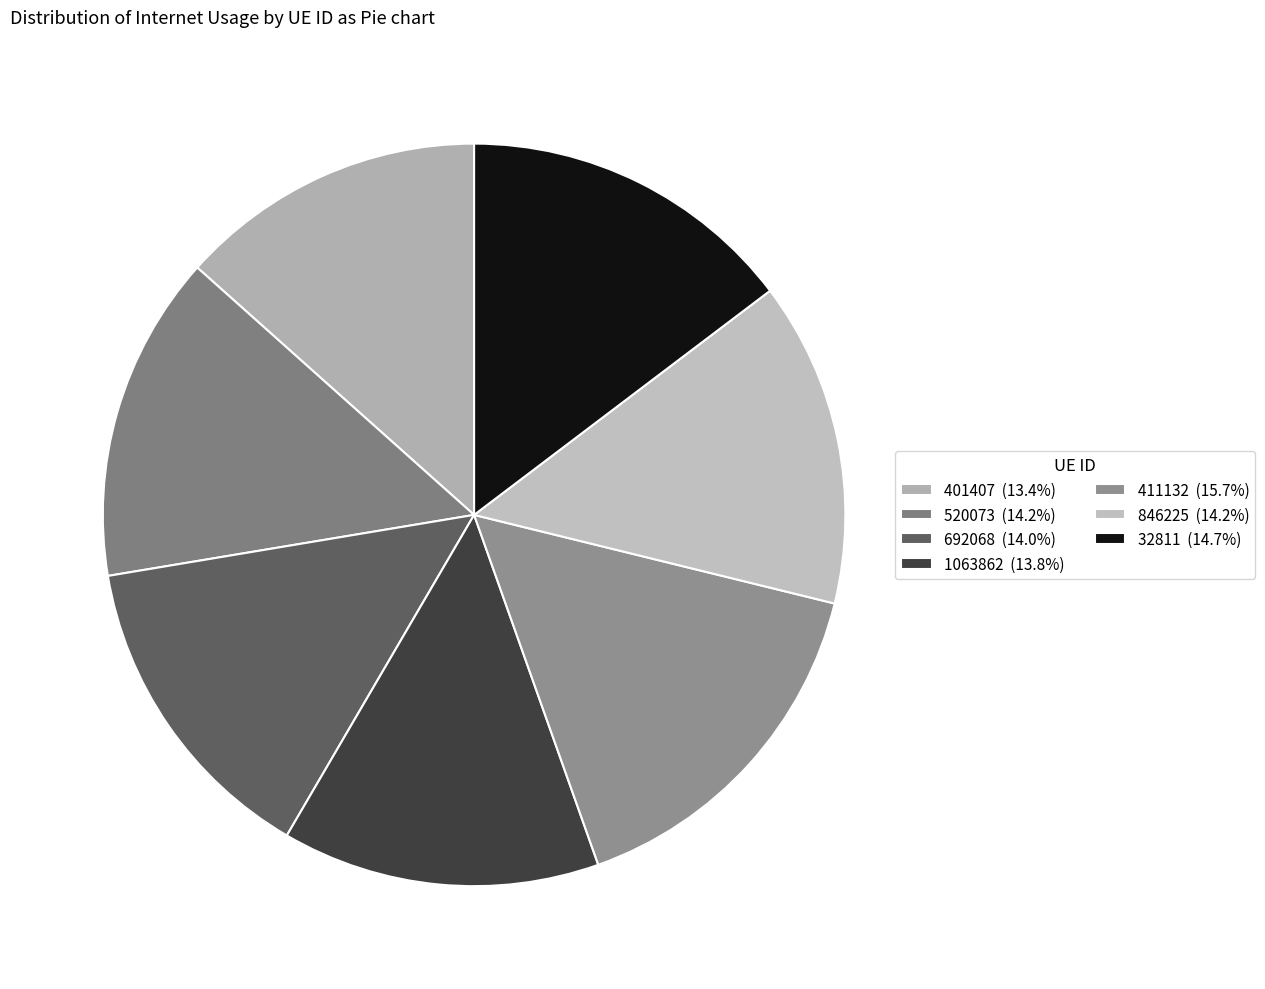

What portion of the pie excludes 846225?

85.8%